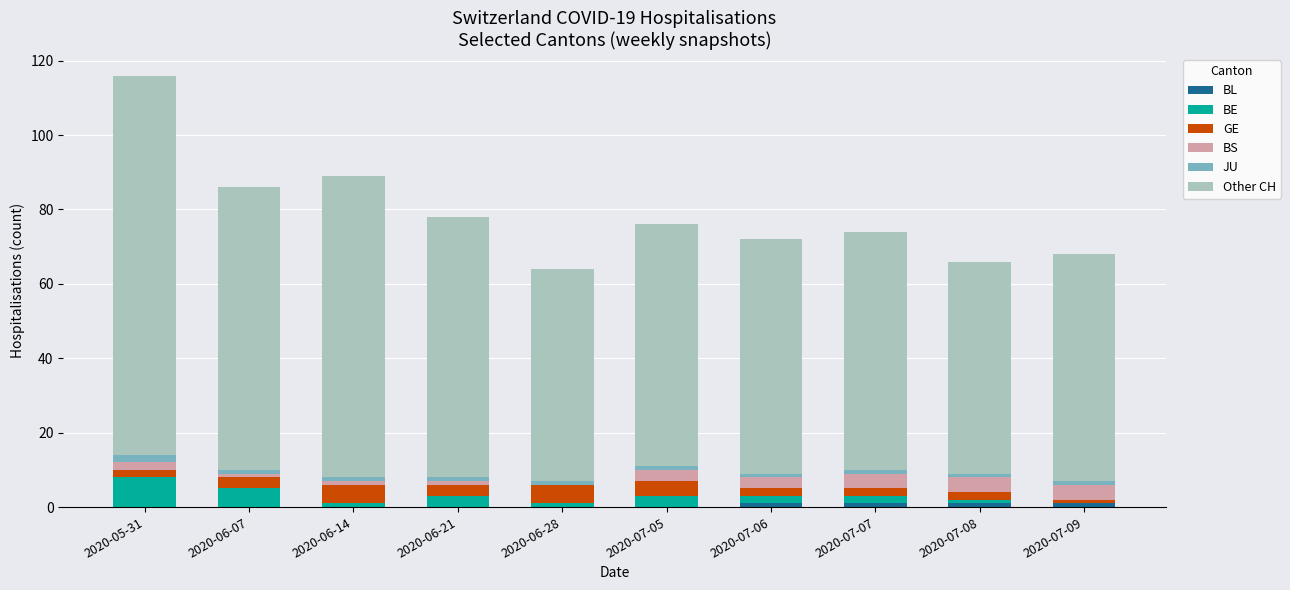

At which category is the sum across all series the highest?

2020-05-31